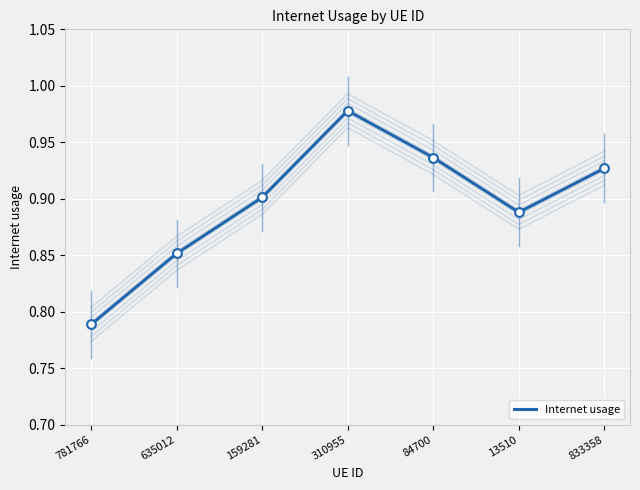

Between 635012 and 310955, which is larger?

310955